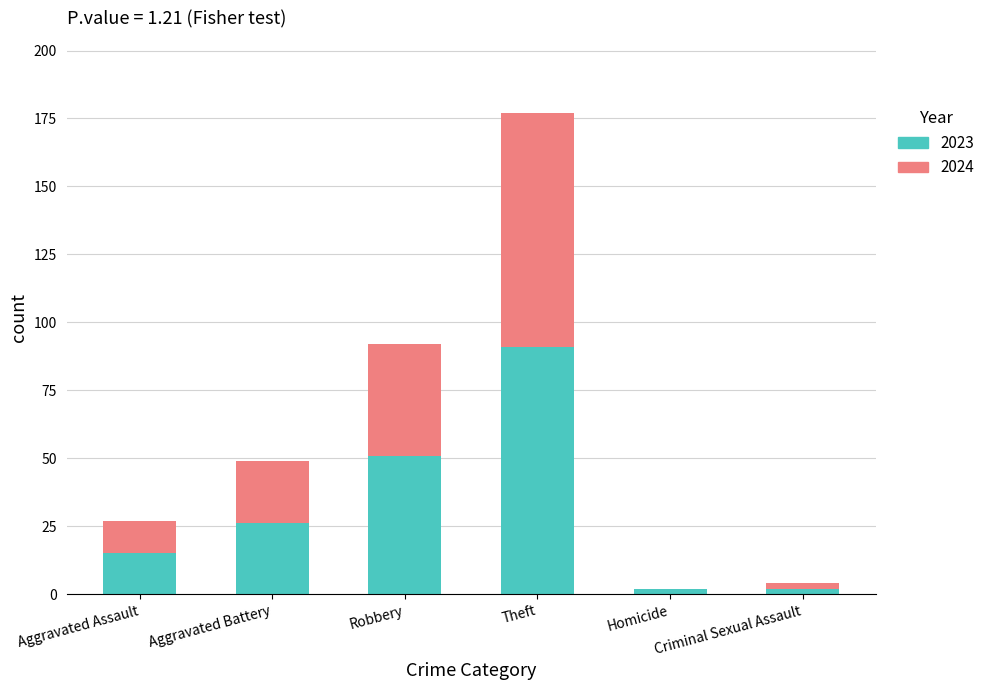

True or false: 2023 has a value of 15 at Aggravated Assault.

True